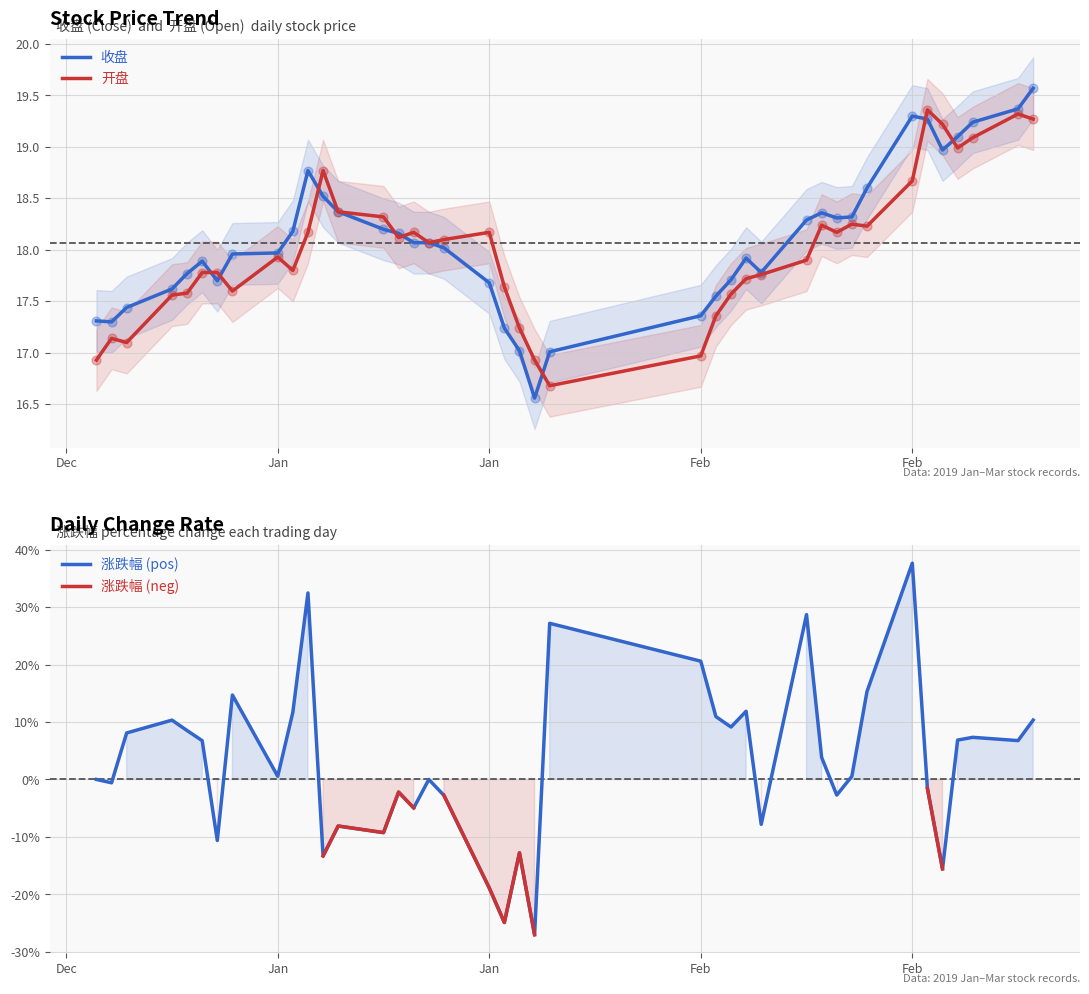

What are all the series names shown in the legend?

收盘, 开盘, 涨跌幅 (pos), 涨跌幅 (neg)